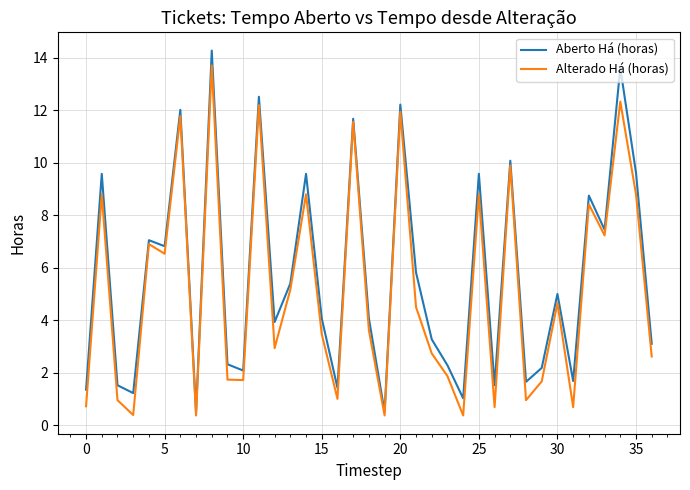

What is the highest value of the Alterado Há (horas) series?

13.7